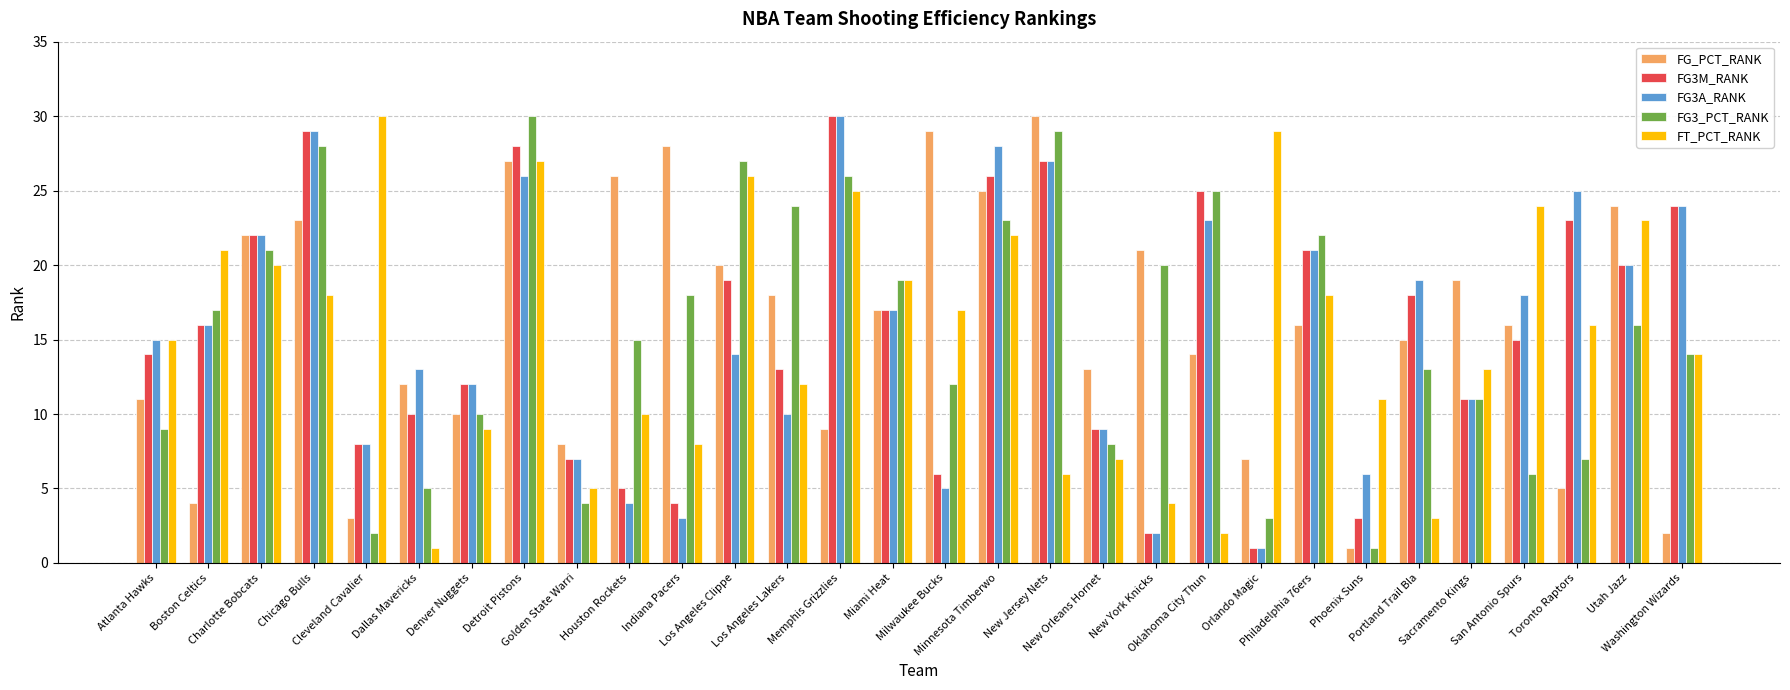

At which category is the sum across all series the highest?

Detroit Pistons